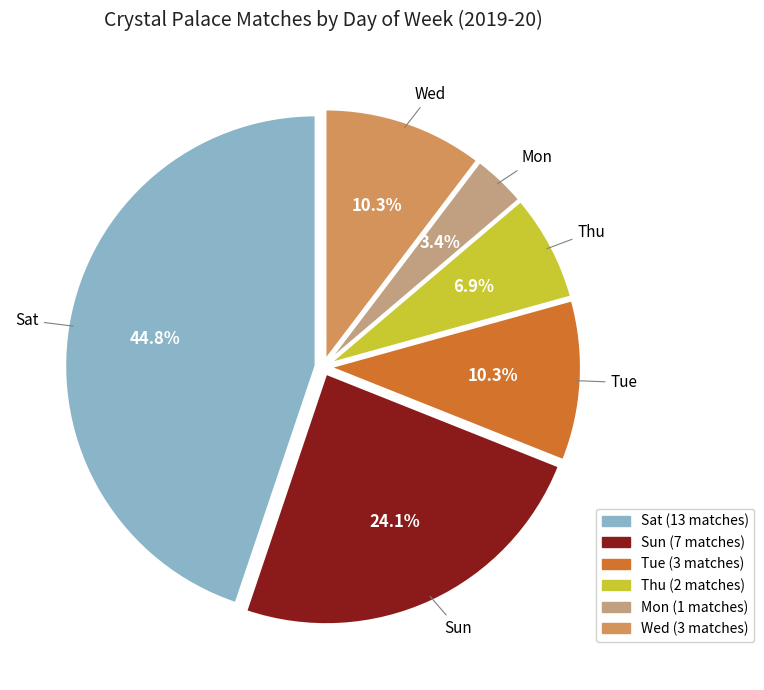

Combined, do Wed and Sat account for over 50%?

Yes